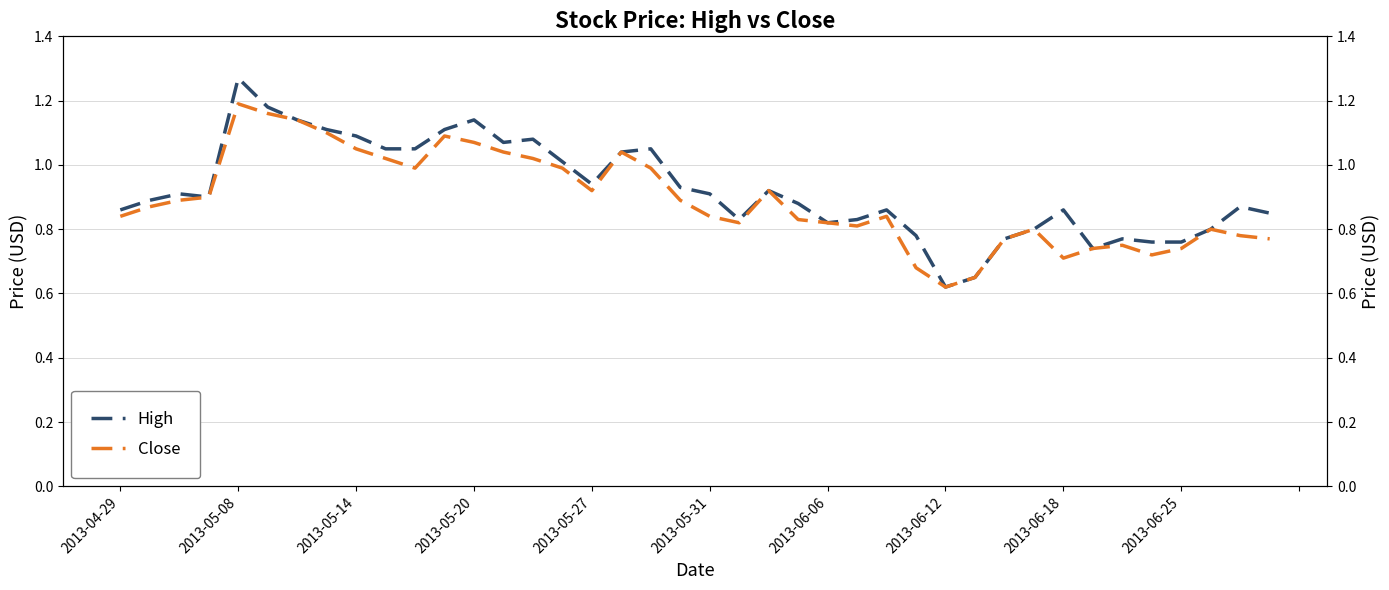

Which has a higher value, 2013-05-08 or 39?

2013-05-08